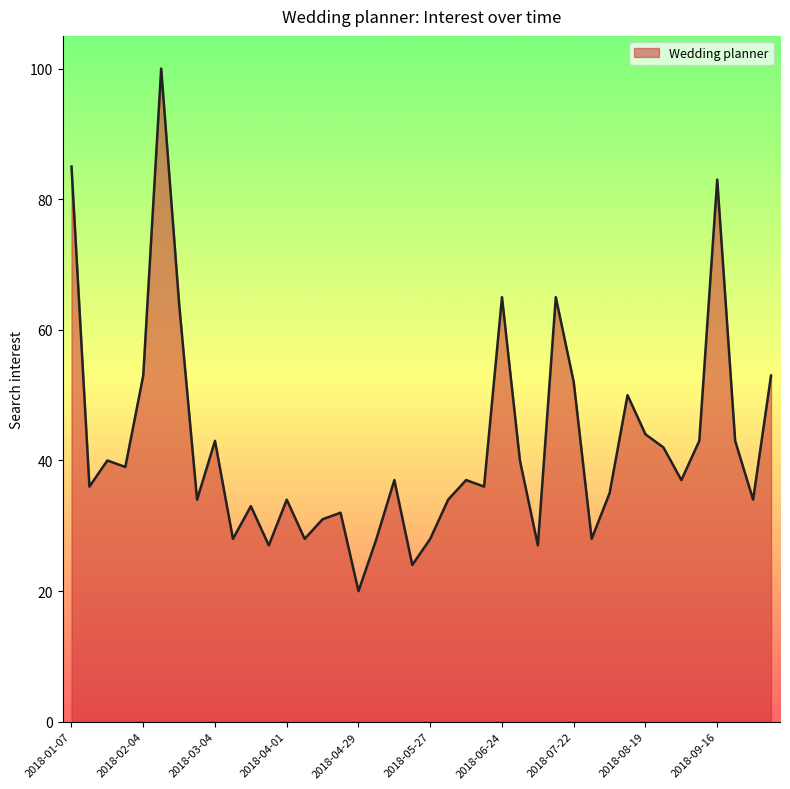

What is the smallest value displayed?

20